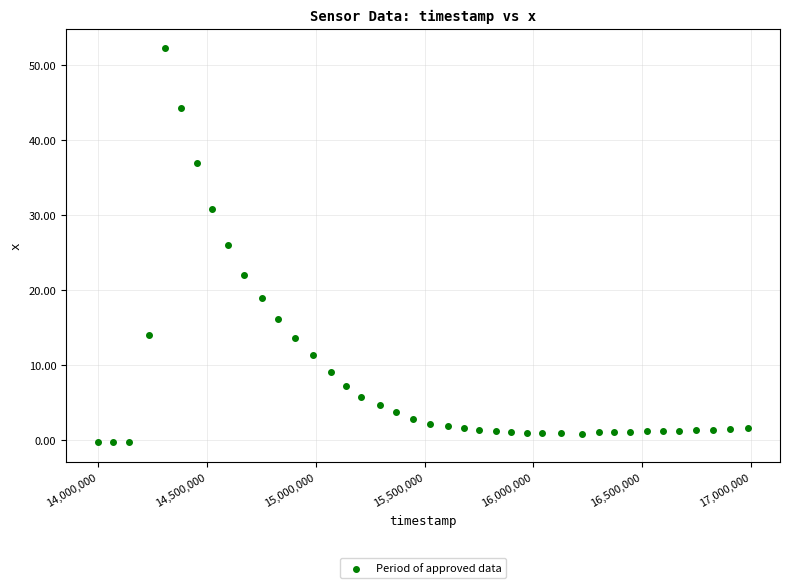

What is the range of Y values (max minus min)?

52.5